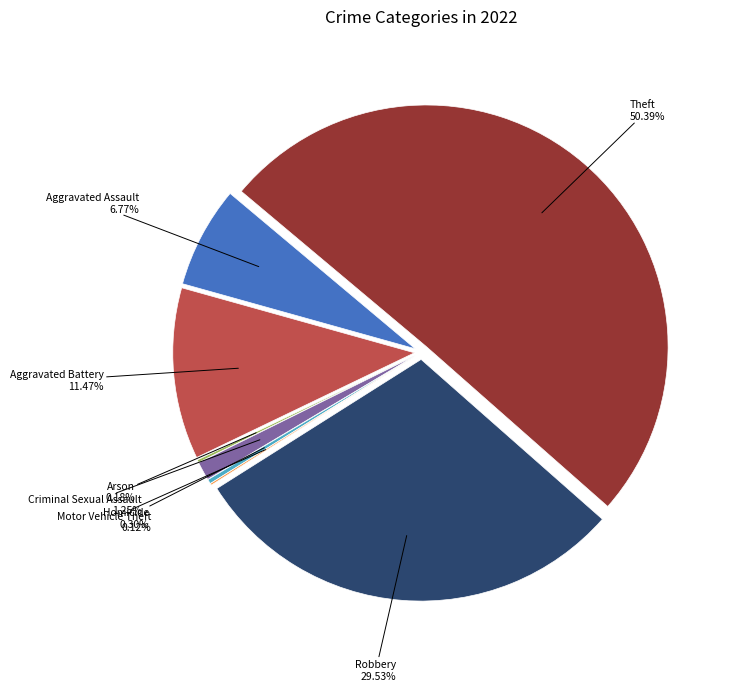

What is the smallest slice in the pie chart?

Motor Vehicle Theft